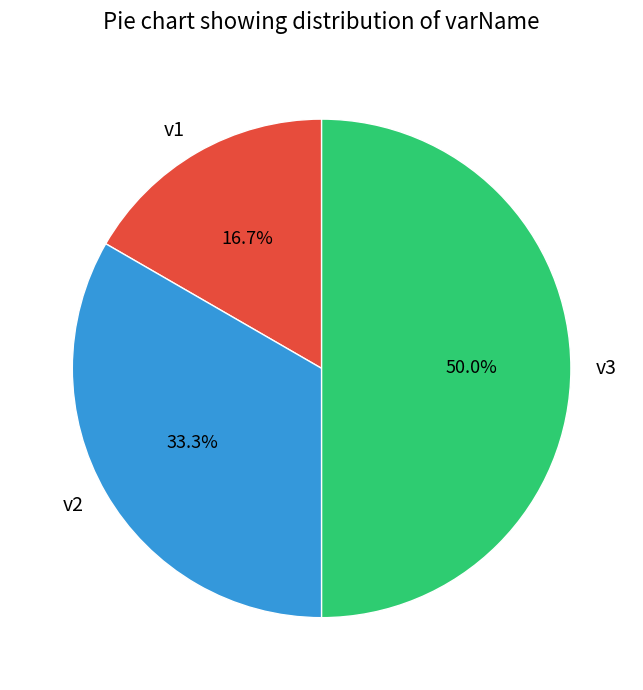

To the nearest percent, what is the combined percentage of v1 and v3?

67%